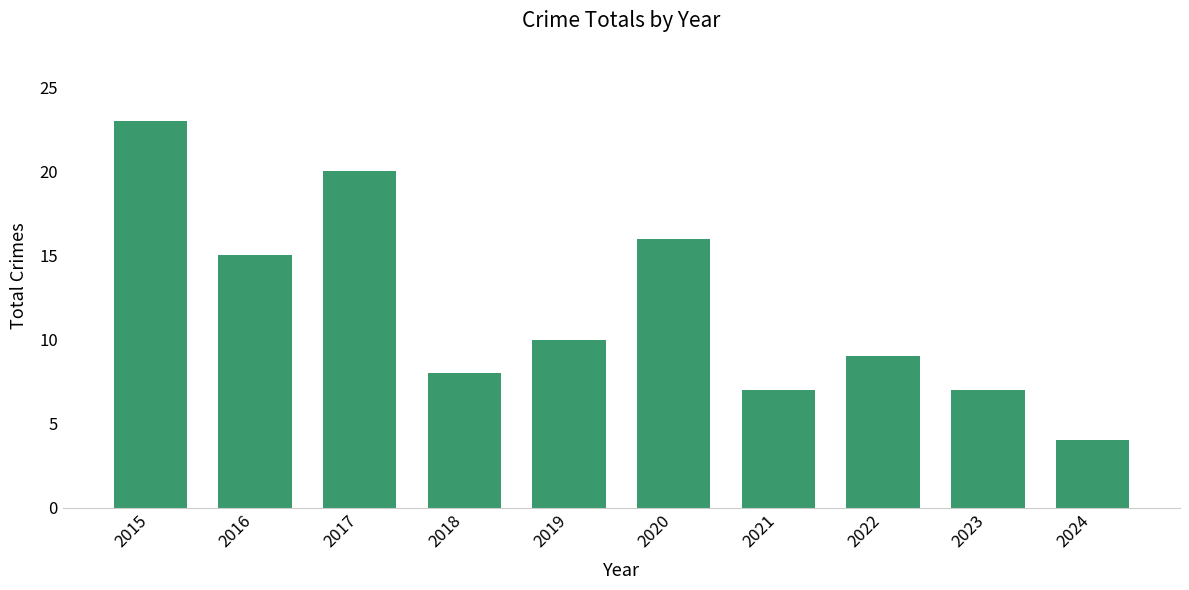

What is the change in value from 2018 to 2024?

-4